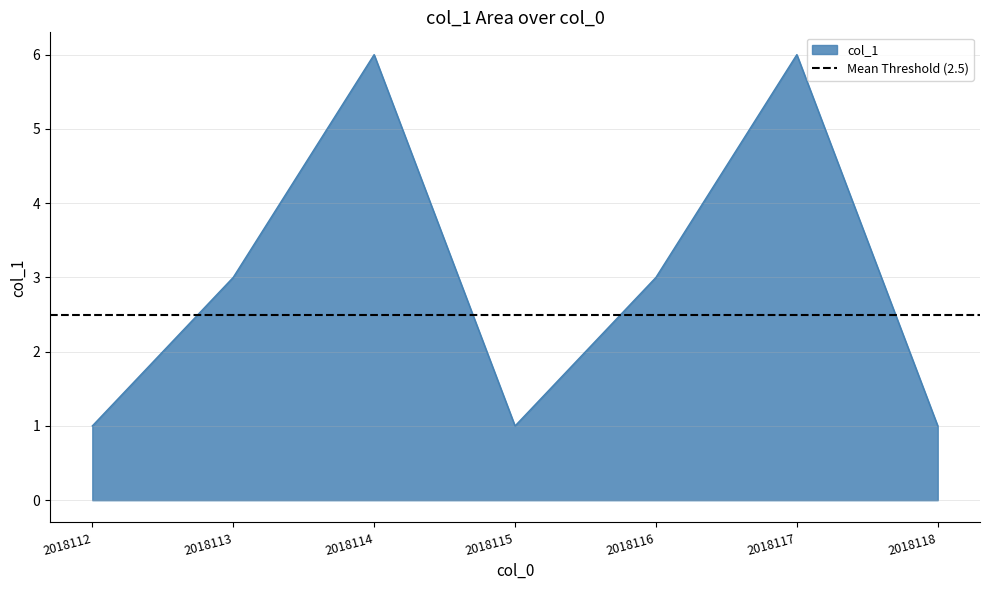

How many values are below 3?

3